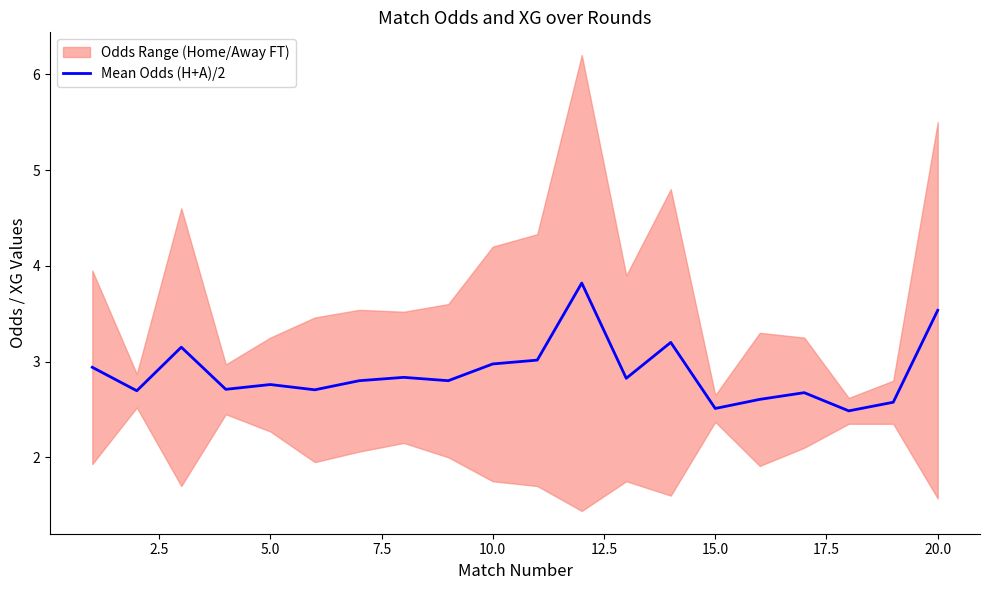

What is the minimum value for Mean Odds (H+A)/2?

2.5